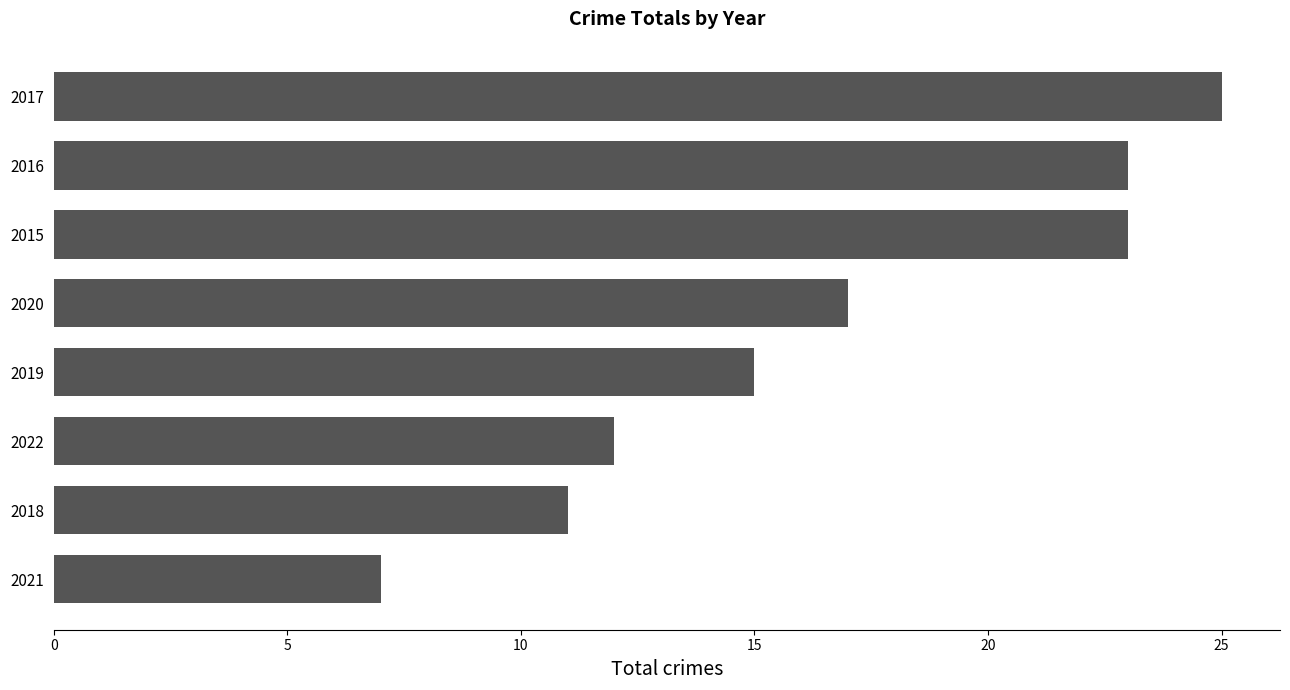

What is the greatest value displayed?

25